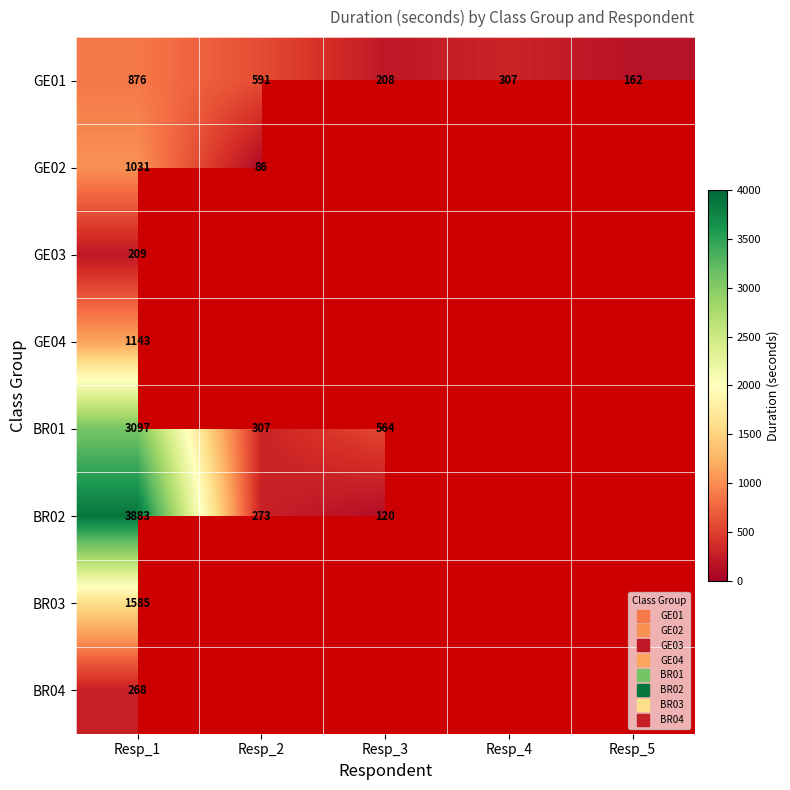

What is the maximum value for BR02?

3883.0